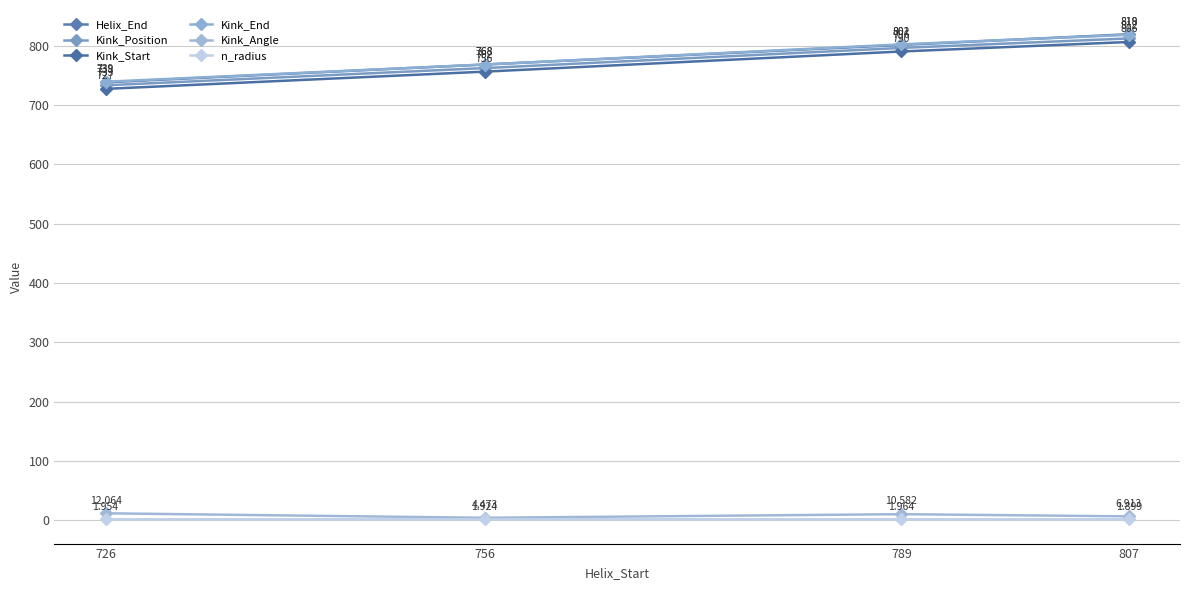

The value of Kink_Position at 807 is 1441.0. True or false?

False